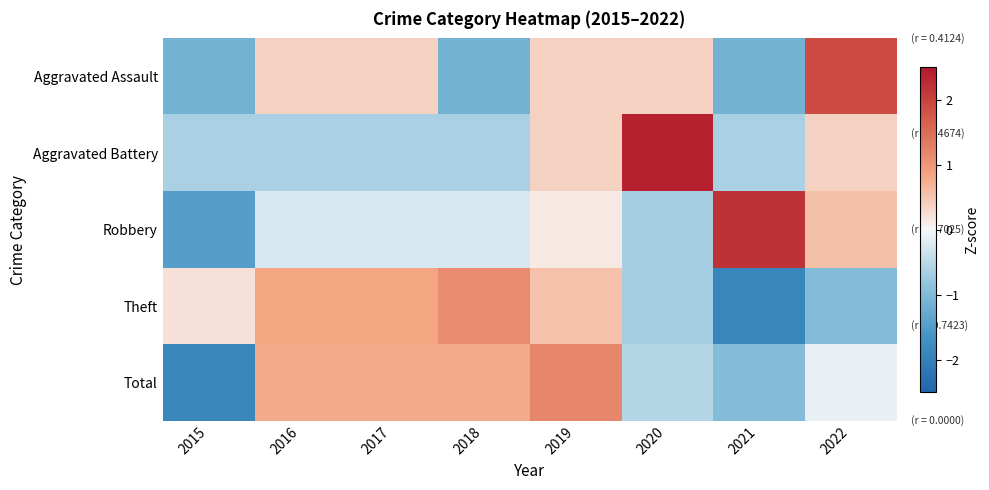

Which series has the widest spread of values?

Robbery